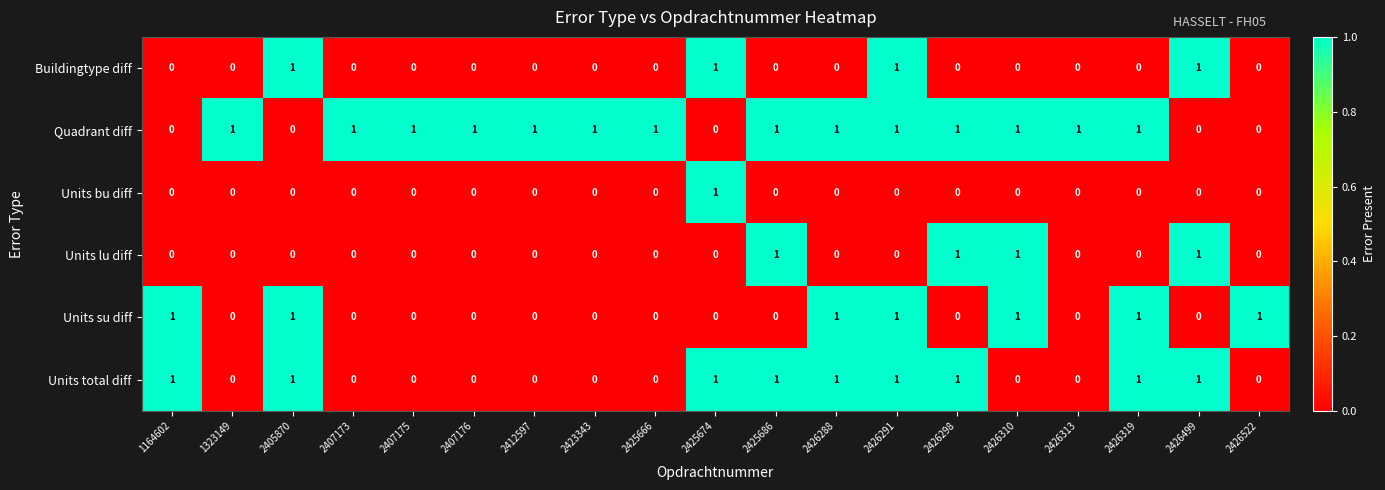

Count the number of categories in the chart.

19